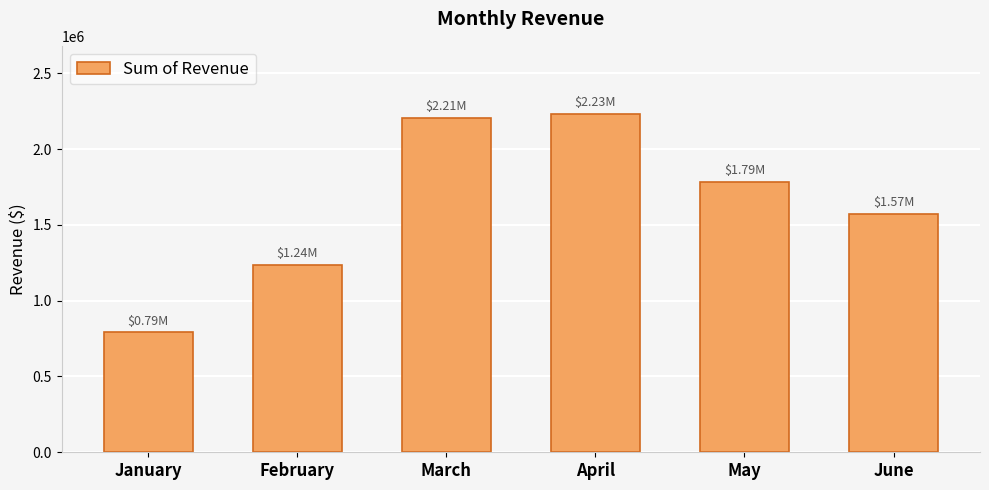

What is the minimum value shown in the chart?

791664.9